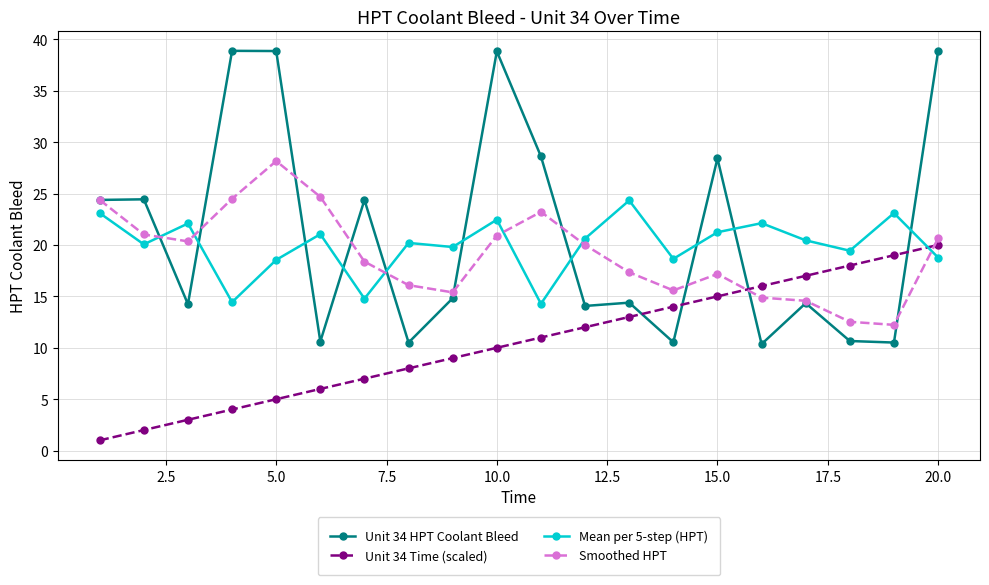

True or false: Unit 34 Time (scaled) has more than 0 interior local peaks.

False